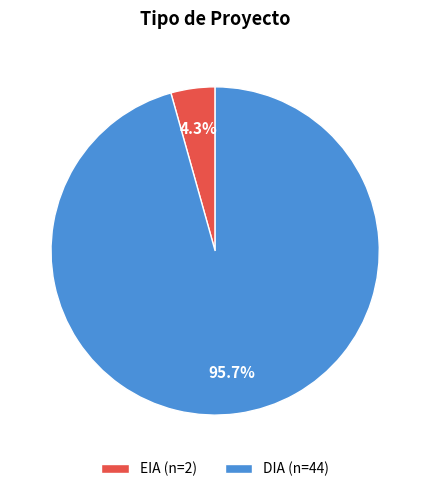

To the nearest percent, what is the difference between the largest and smallest slice percentages?

91%